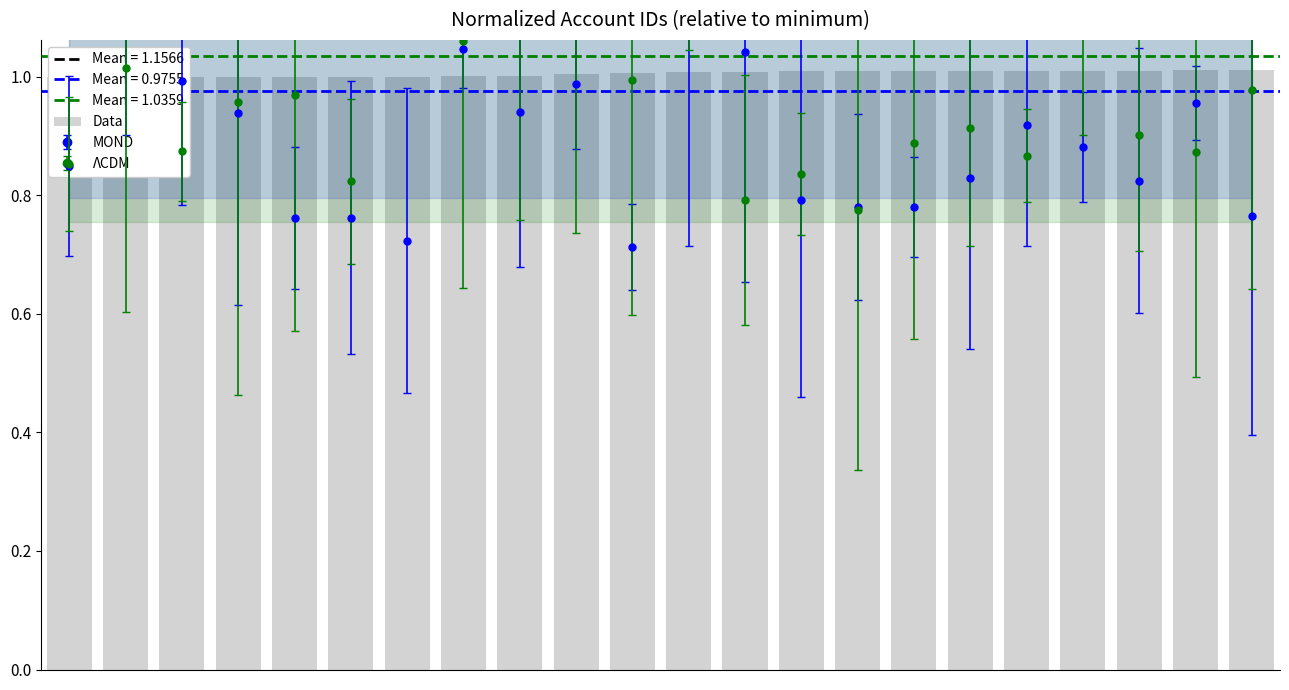

What is the sum of all values?

22.1